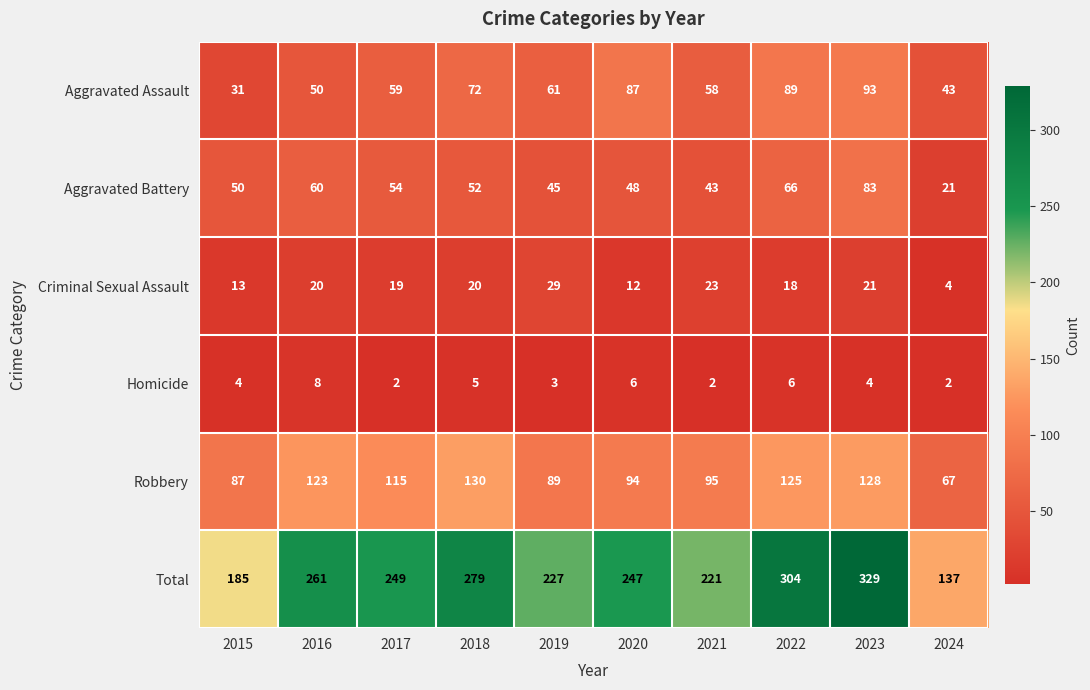

How many data points does each series have?

10